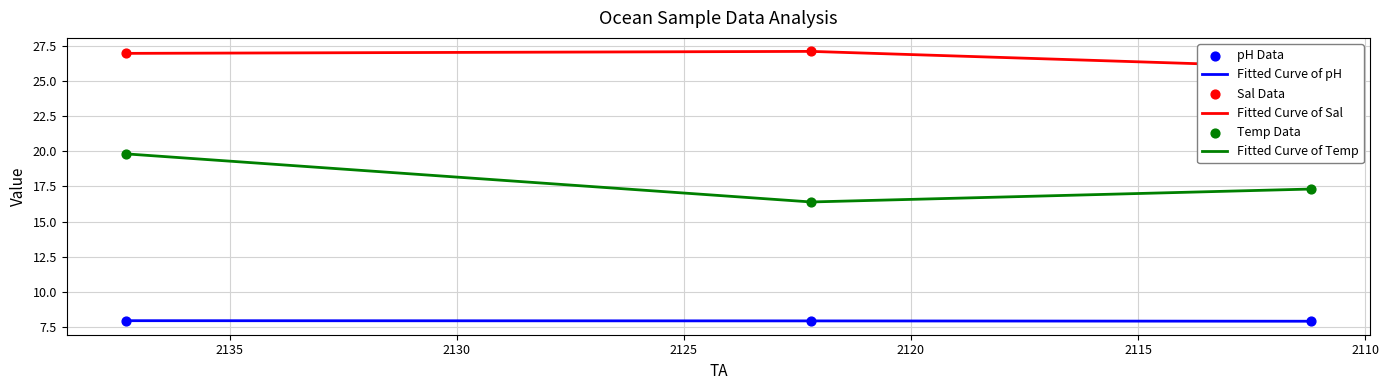

What are all the series names shown in the legend?

Fitted Curve of pH, Fitted Curve of Sal, Fitted Curve of Temp, pH Data, Sal Data, Temp Data